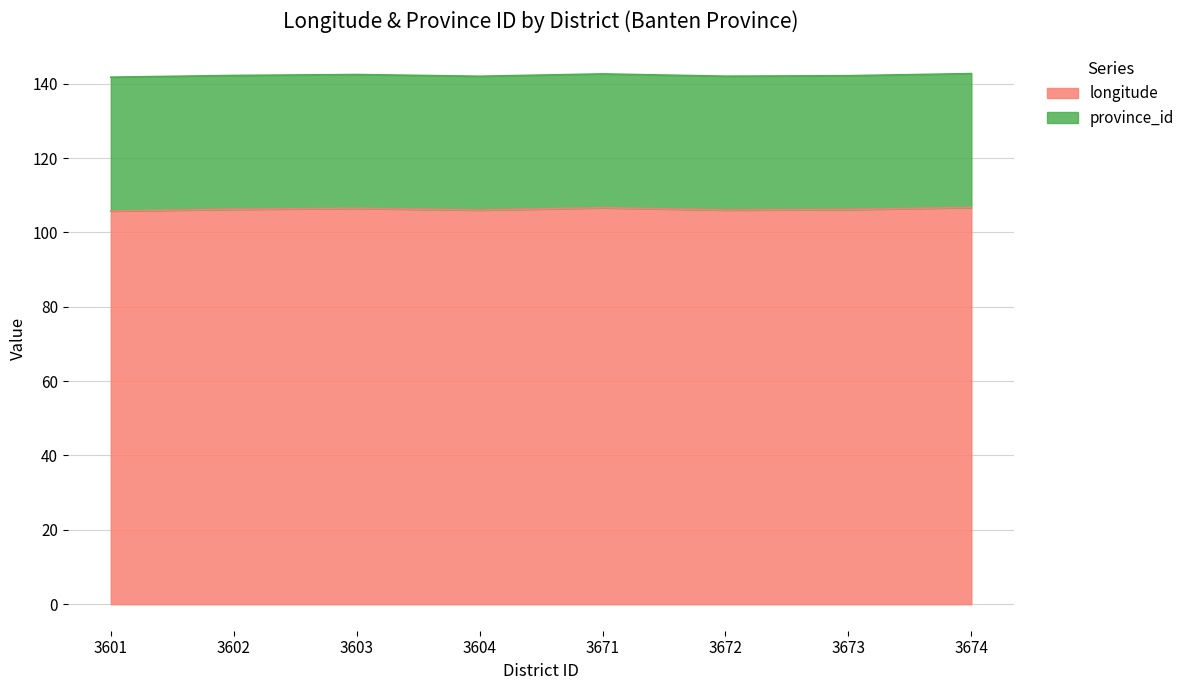

Which label corresponds to the largest value in the chart?

3674